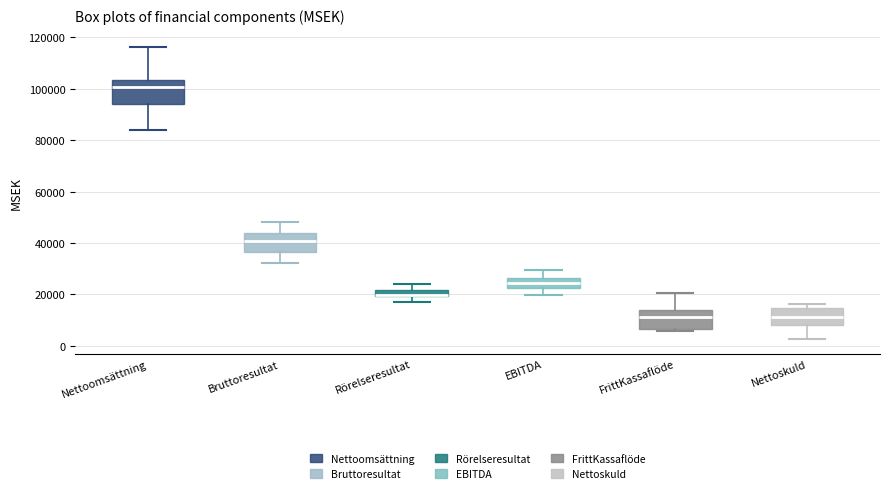

Where is the upper edge of the box for FrittKassaflöde on the y-axis? The values are not printed on the chart, so give them approximately, as read against the axis.

14000